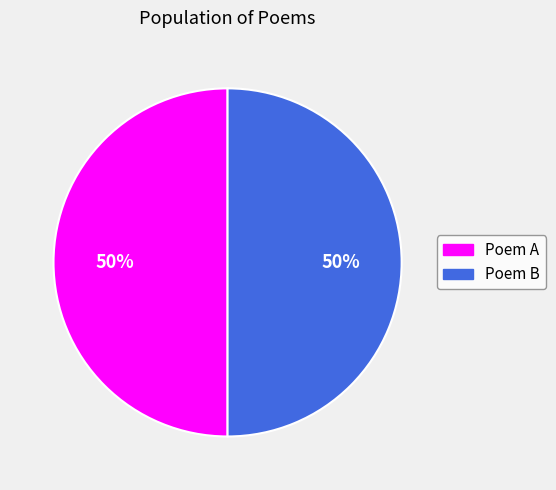

To the nearest percent, what is the average slice percentage?

50%